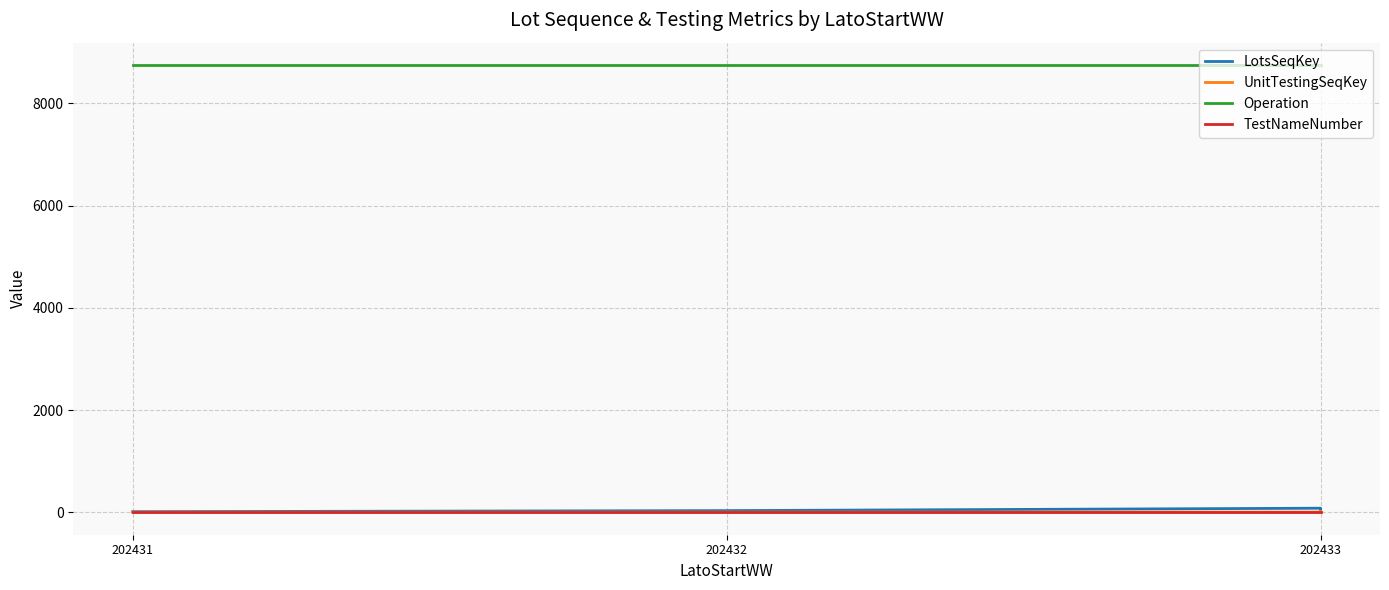

At which category is the sum across all series the highest?

202433